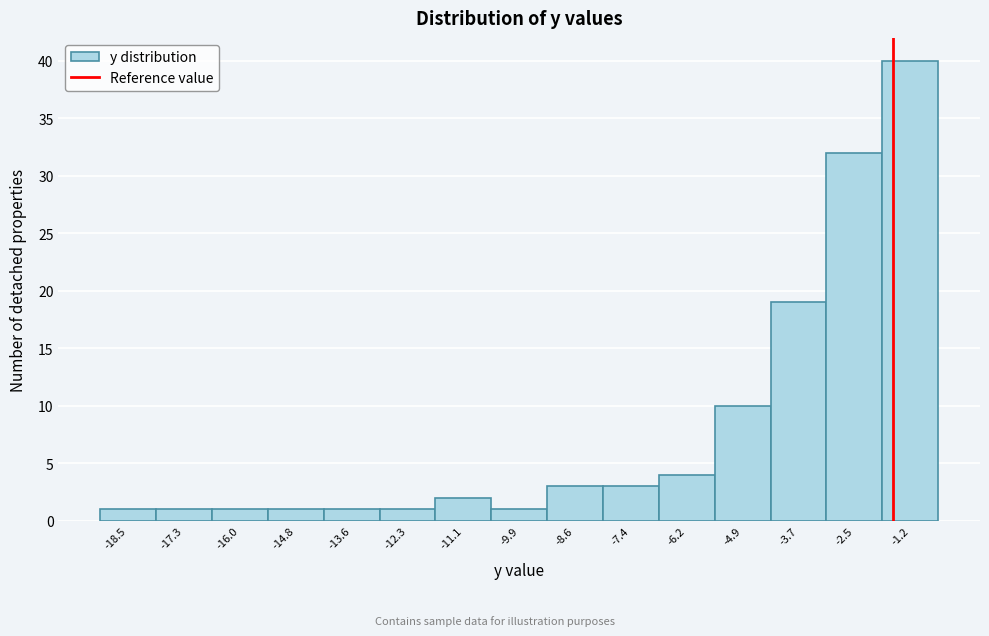

Reading left to right, extract all data points from this chart.

-18.5=1	-17.3=1	-16.0=1	-14.8=1	-13.6=1	-12.3=1	-11.1=2	-9.9=1	-8.6=3	-7.4=3	-6.2=4	-4.9=10	-3.7=19	-2.5=32	-1.2=40